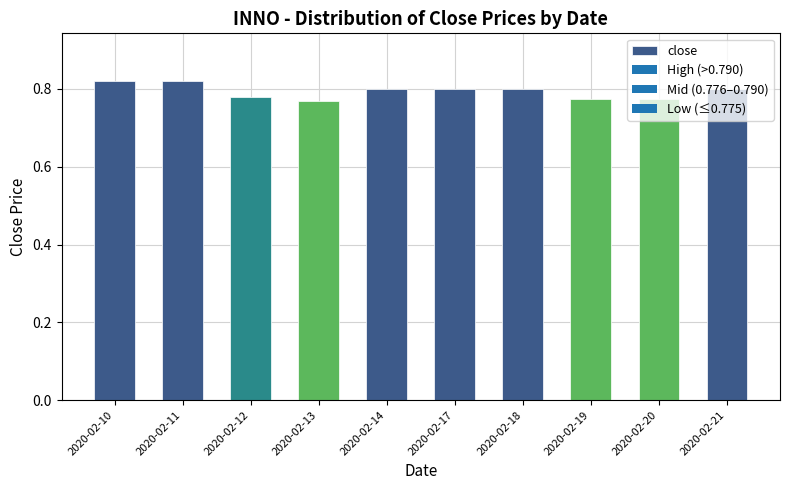

The chart shows a value of 0.8 at 2020-02-13. True or false?

True